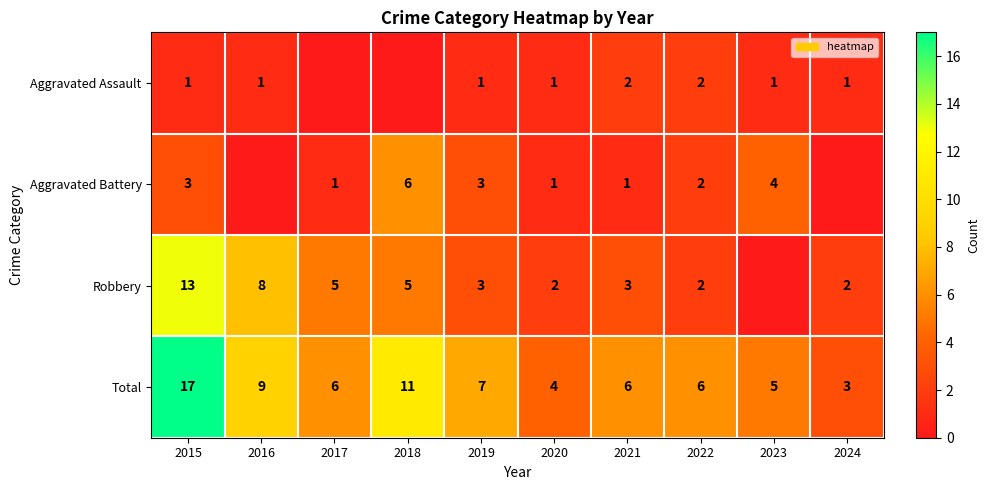

How many data points in Total are less than 6?

3